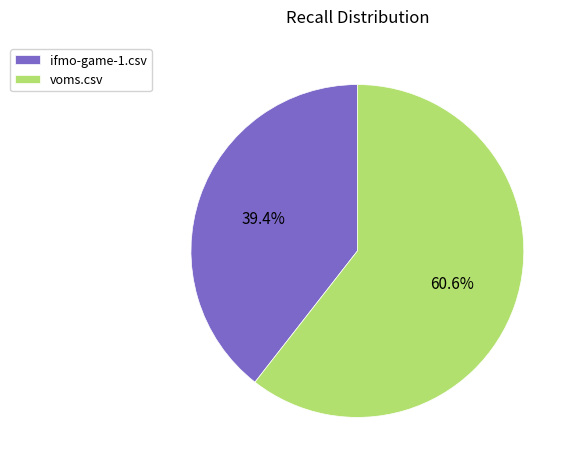

To the nearest percent, what portion does ifmo-game-1.csv represent?

39%